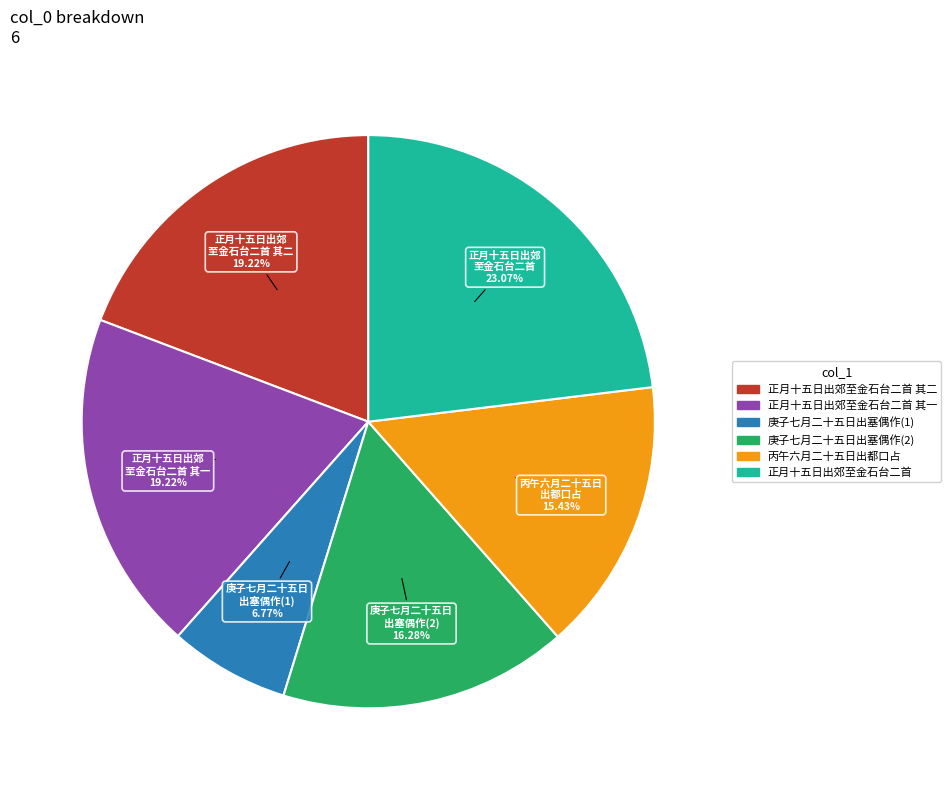

Is there any slice that represents more than half of the pie?

No